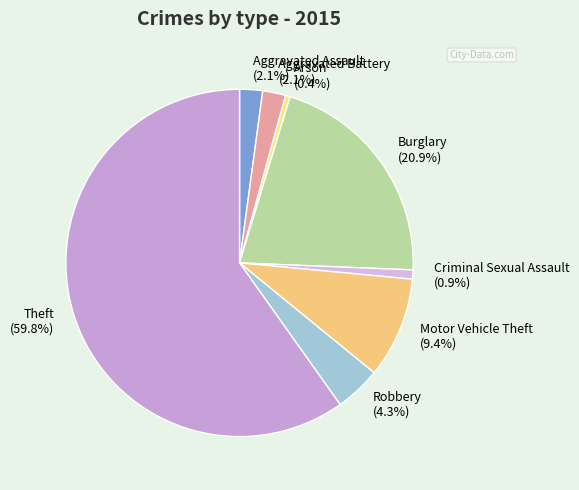

What percentage do Motor Vehicle Theft and Robbery together represent?

13.7%